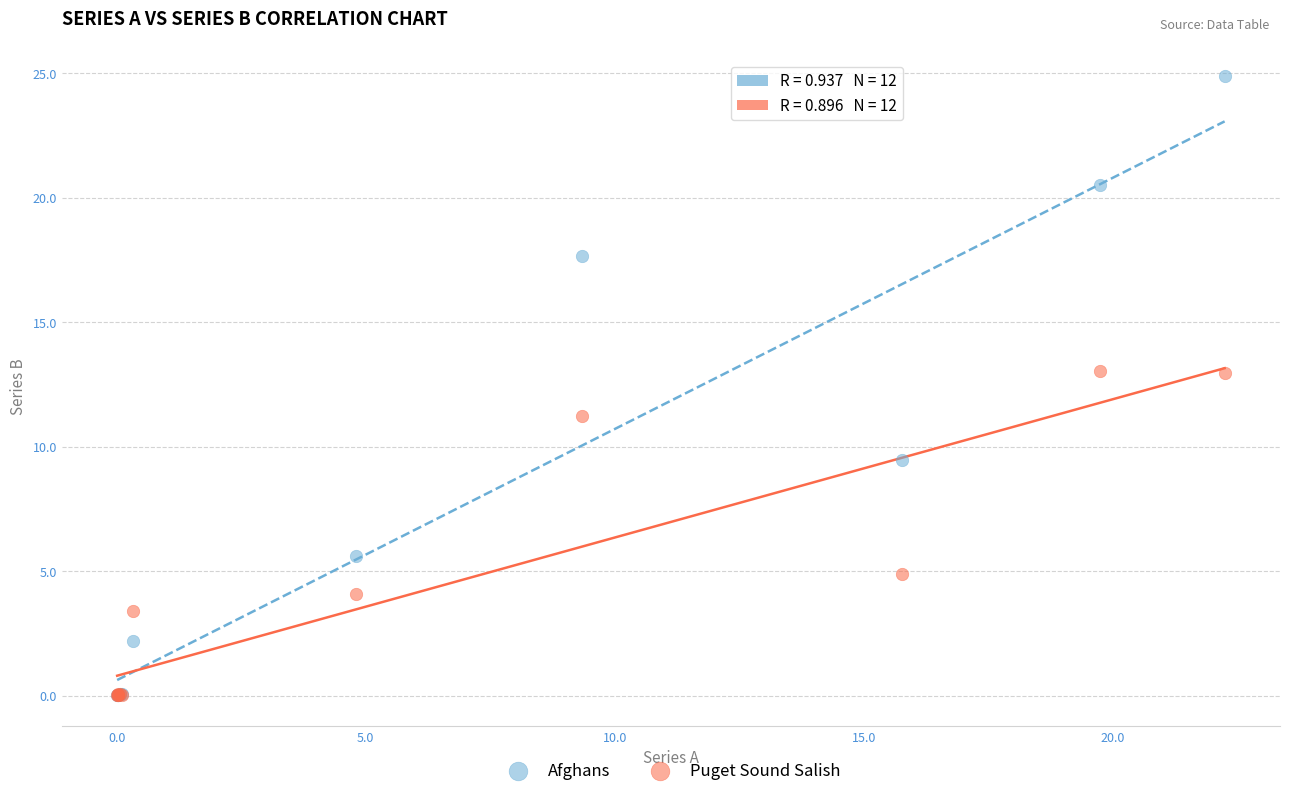

Which series reaches the maximum Y coordinate?

Afghans